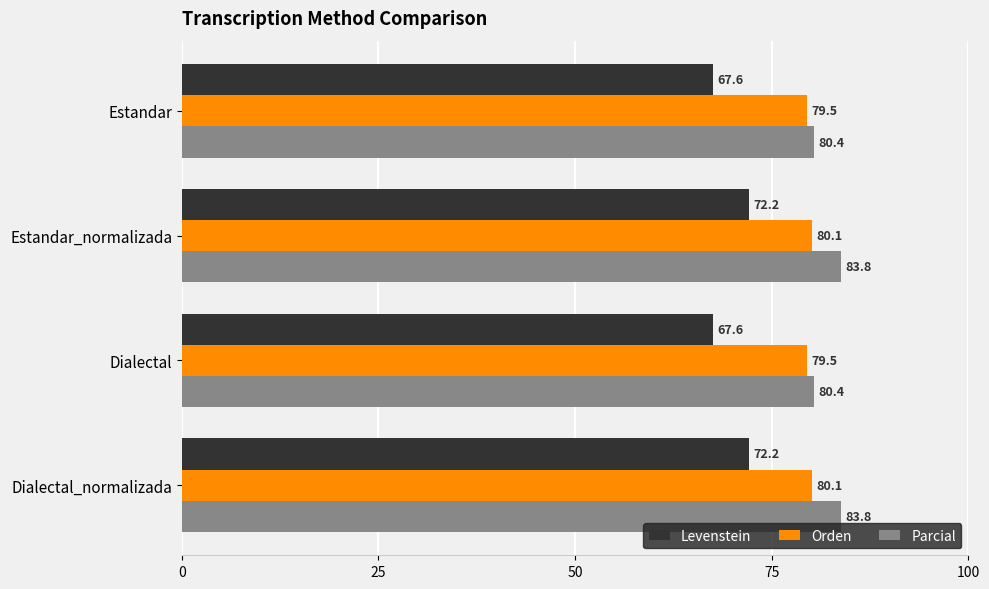

Read the Orden value at Estandar_normalizada.

80.1